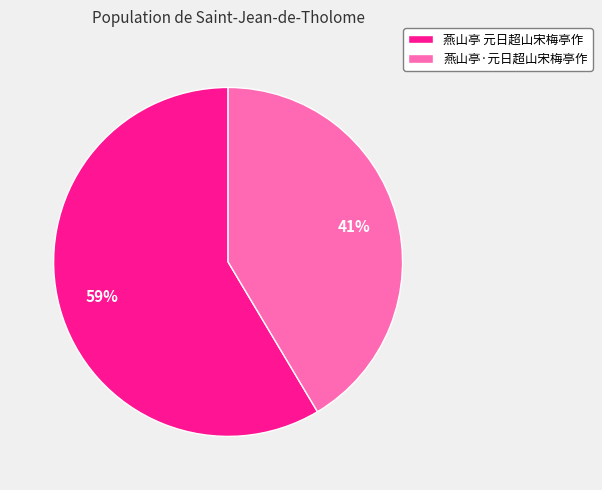

What percentage is the 燕山亭·元日超山宋梅亭作 slice, to the nearest percent?

41%